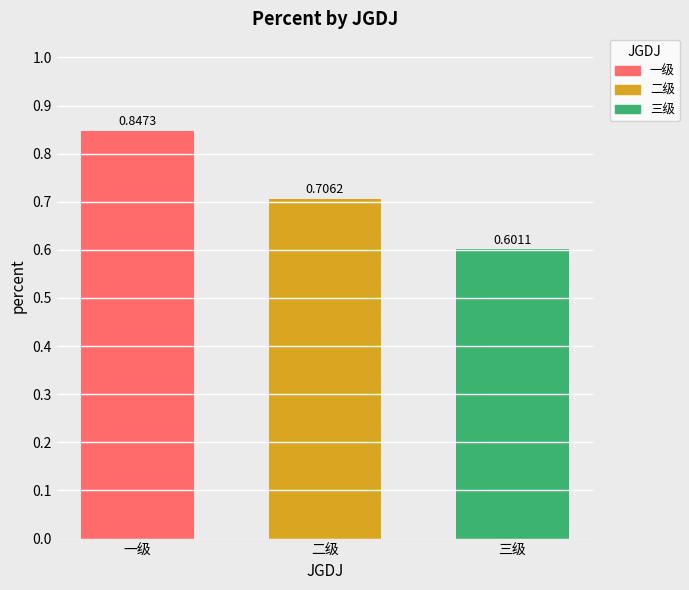

What is the label of the 2nd bar from the left?

二级